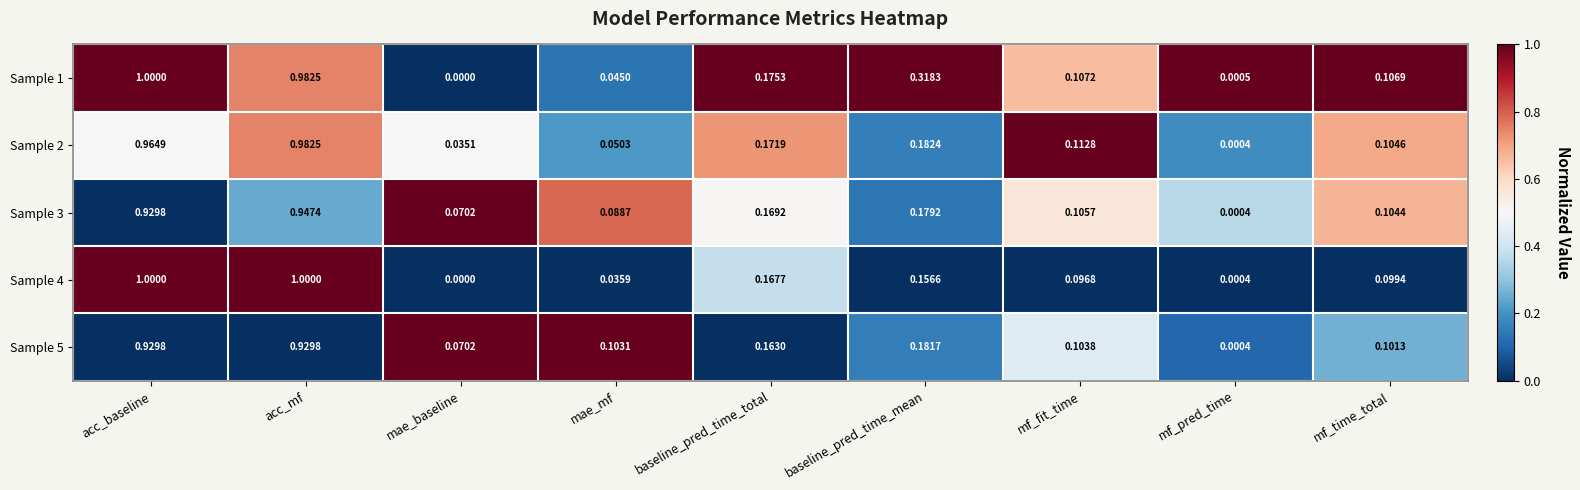

How many categories are shown in the chart?

9